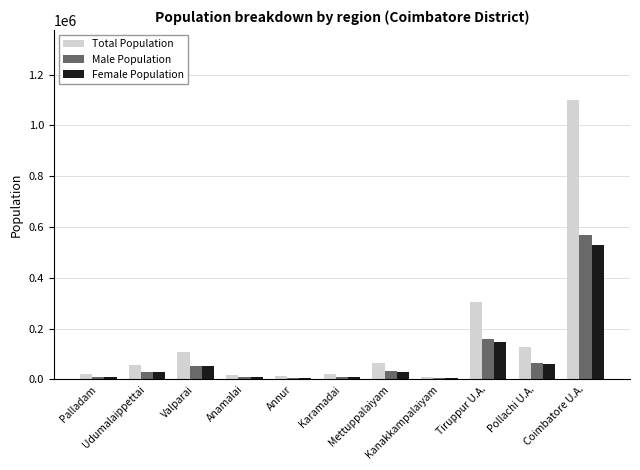

What is the average value of the Total Population series?

167727